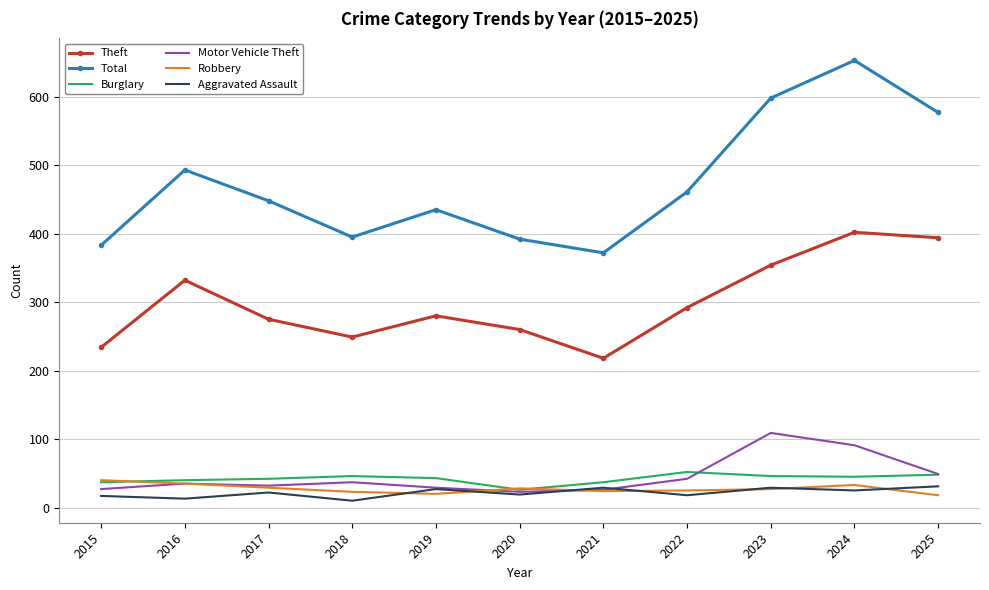

How many values in the Theft series are below 280?

5